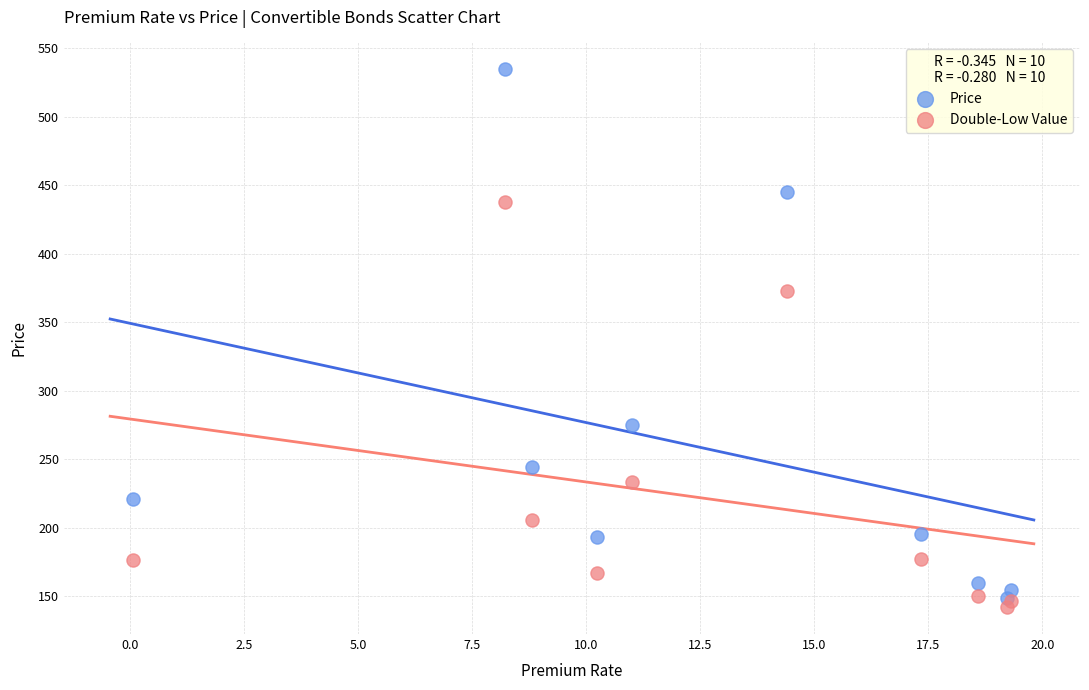

What are all the series names shown in the legend?

Price, Double-Low Value